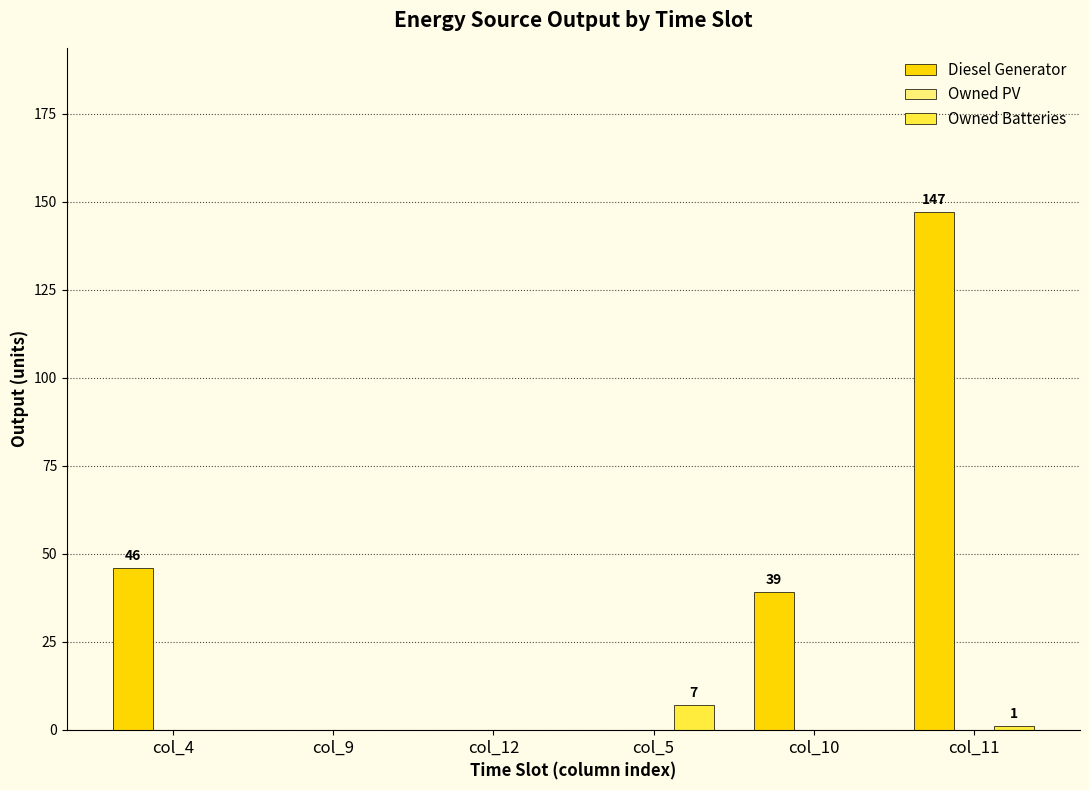

Which category has the highest value across all series?

col_11